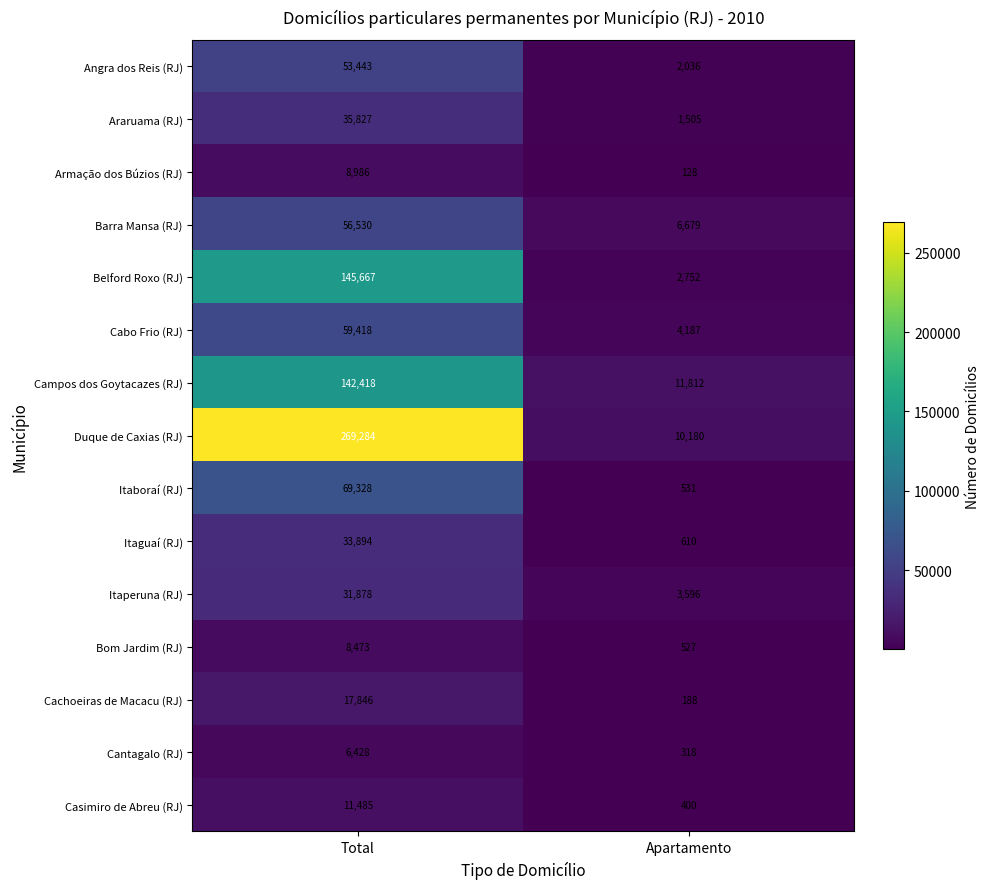

Which series has the widest spread of values?

Duque de Caxias (RJ)